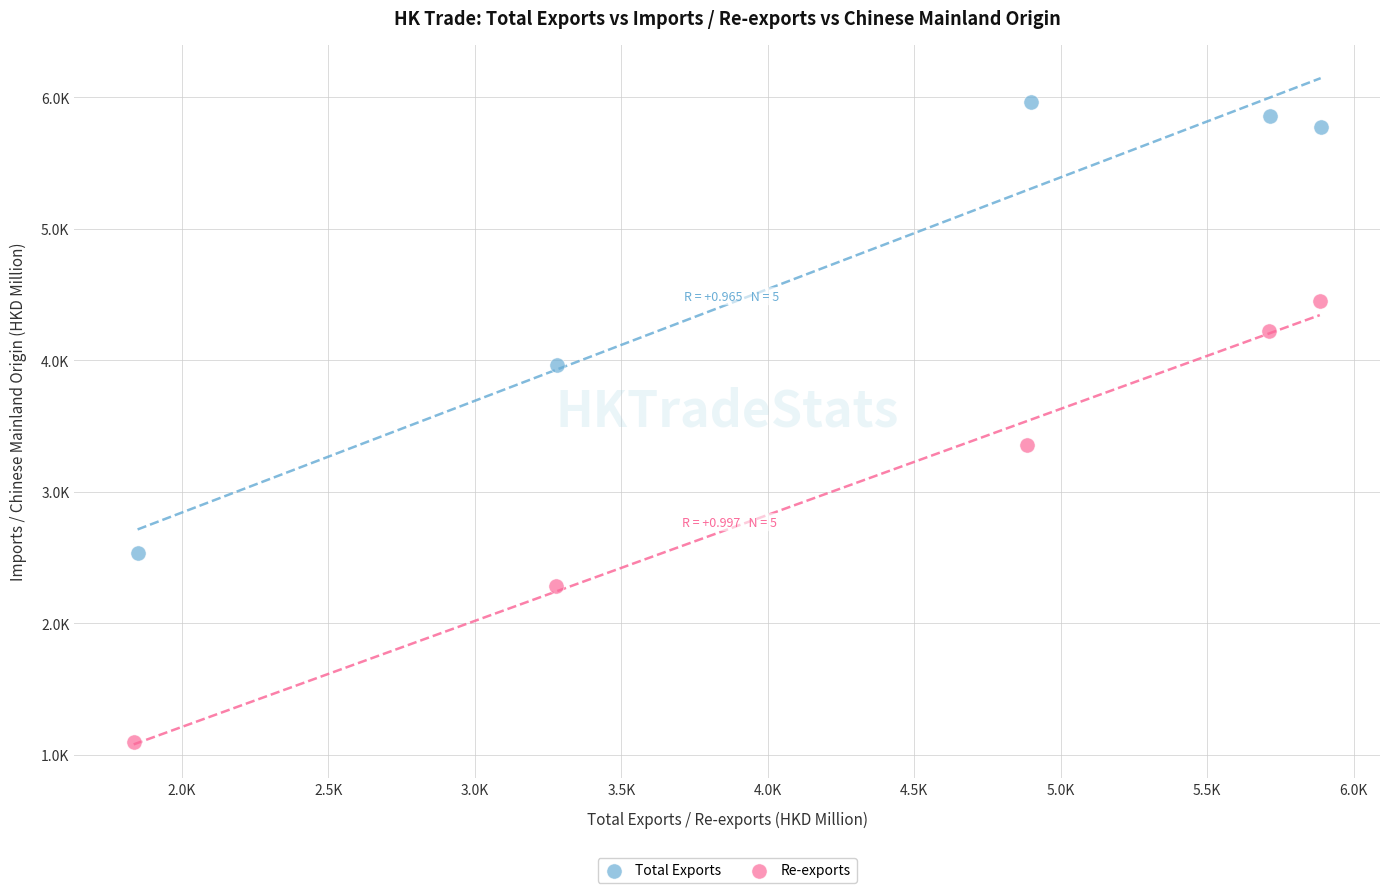

What are all the series names shown in the legend?

Total Exports, Re-exports